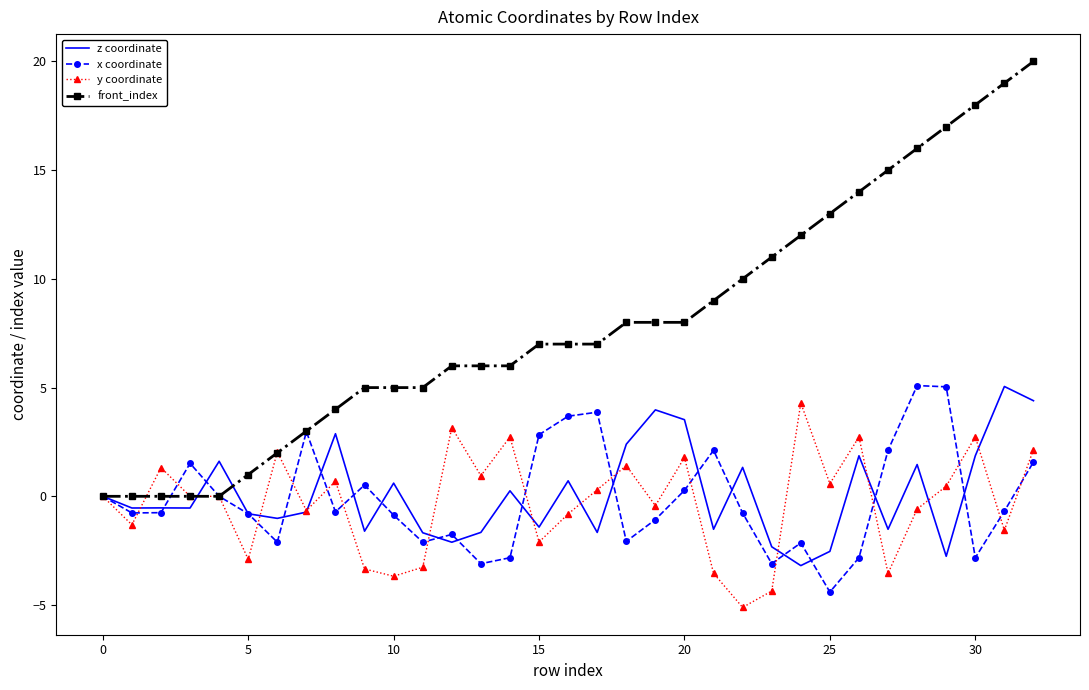

What is the difference between the maximum and second lowest values in the front_index series?

20.0